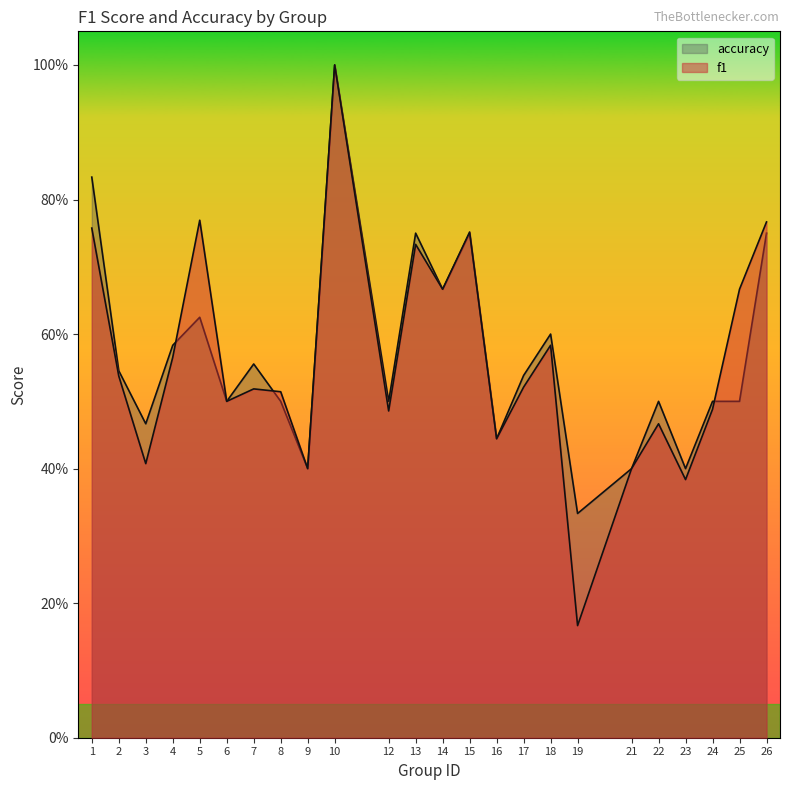

Does the chart have visible grid lines?

No